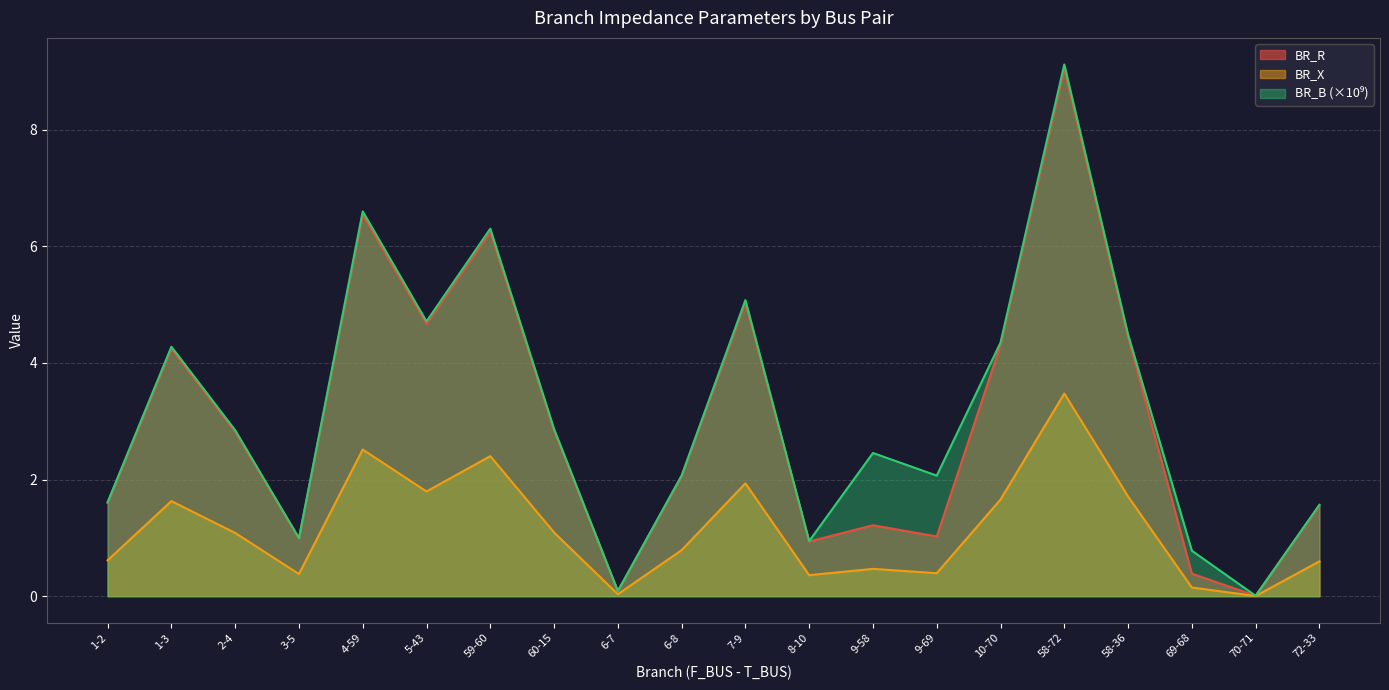

At which label does BR_X first exceed 1?

1-3